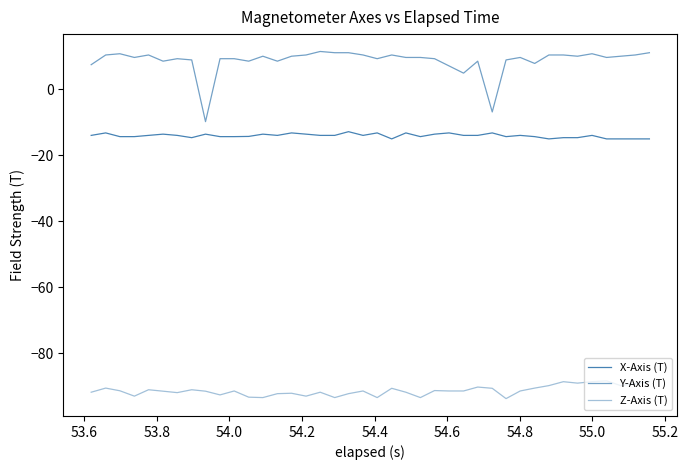

Which series has the largest total across all categories?

Y-Axis (T)